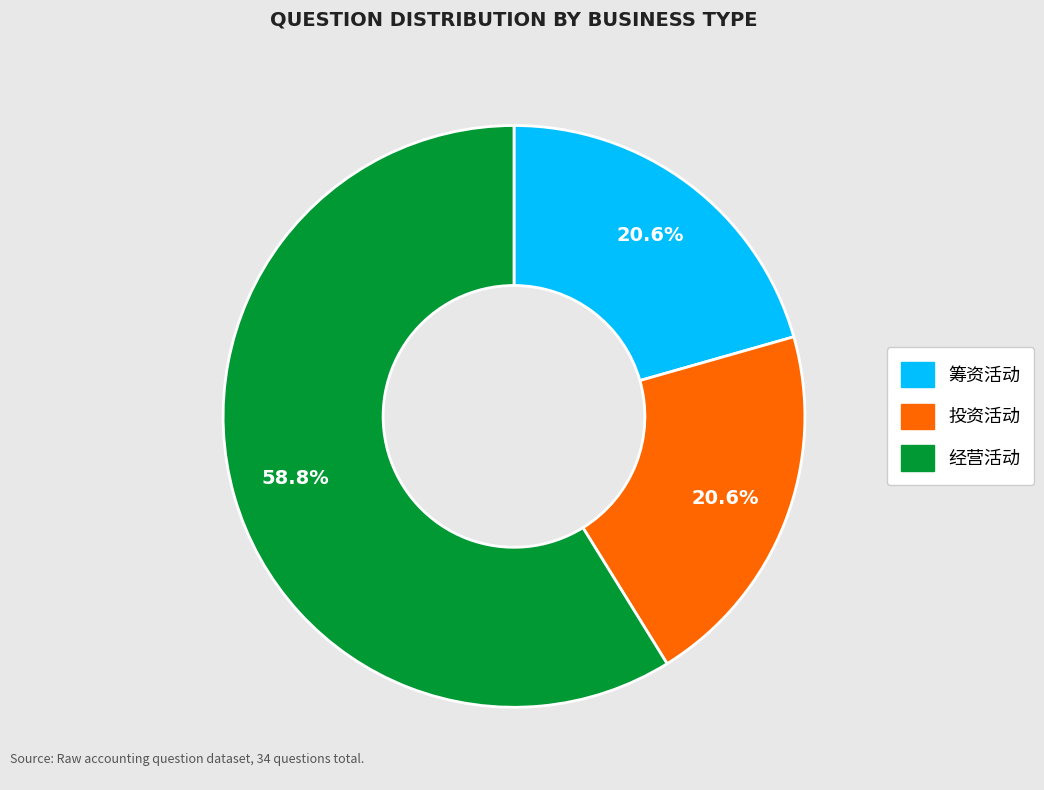

To the nearest percent, what is the difference between the largest and smallest slice percentages?

38%